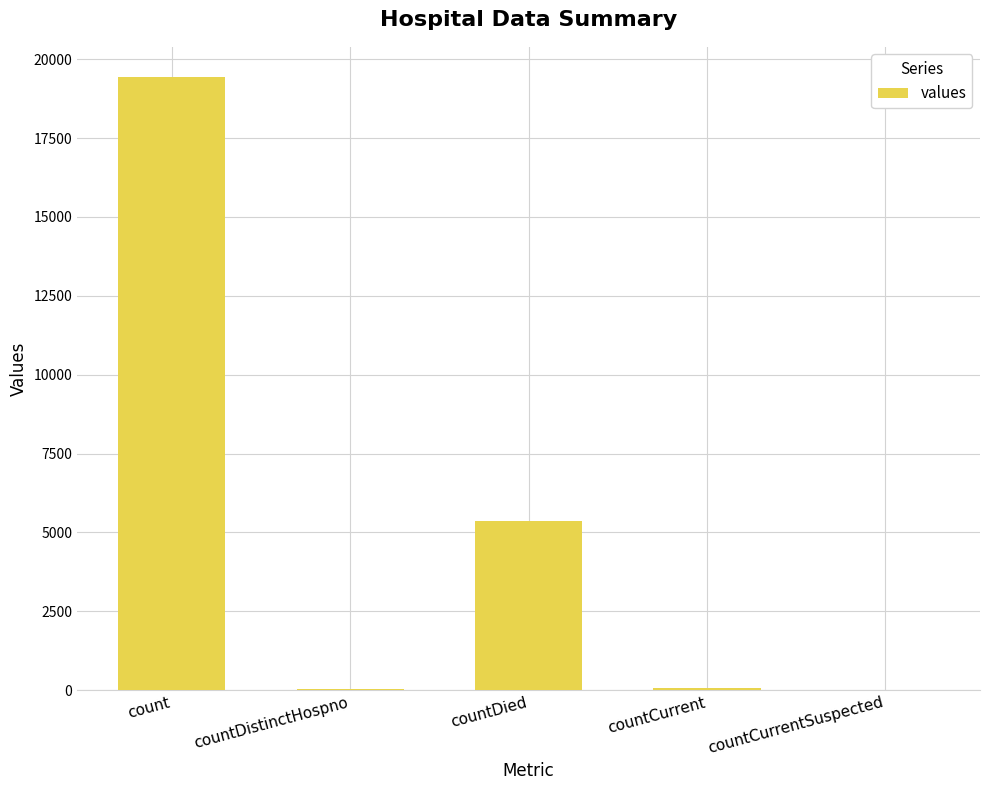

The chart shows a value of 19420 at count. True or false?

True